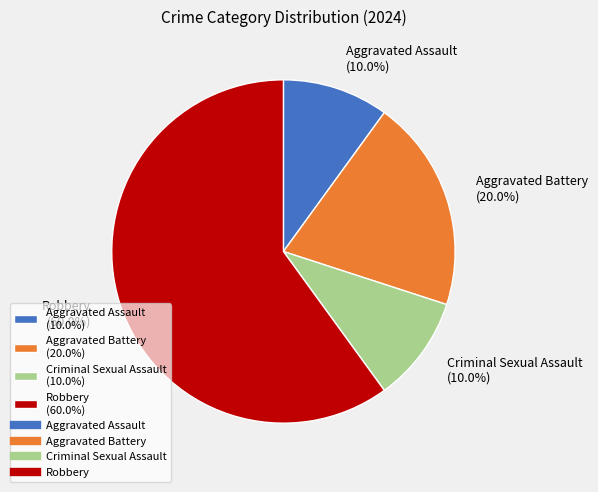

Is it true that Aggravated Assault is 15% of the pie?

False